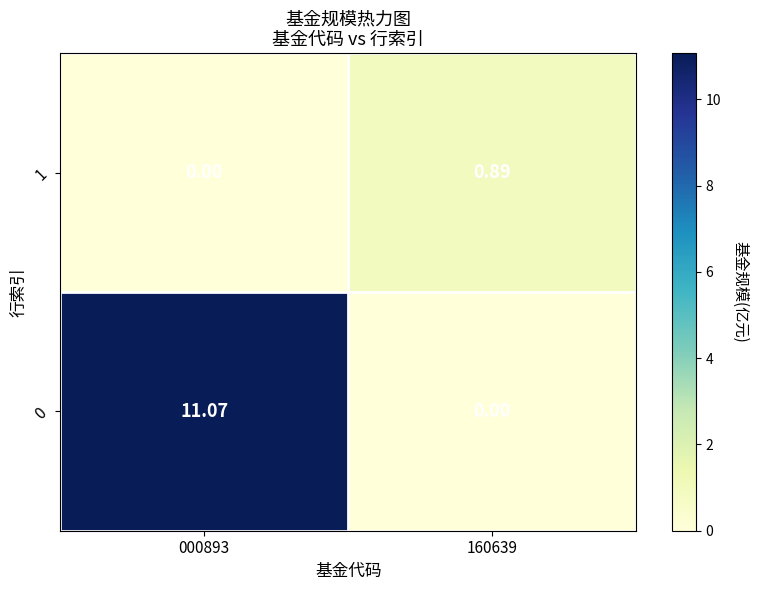

List the series in order of their overall mean, lowest first.

1, 0